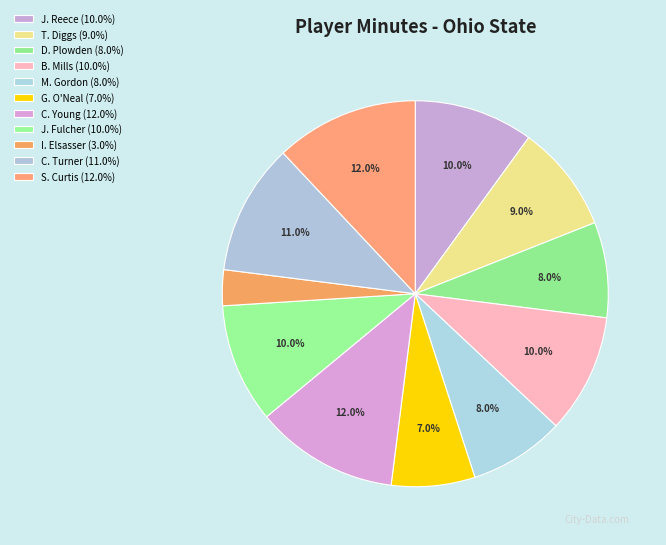

How many slices are in this pie chart?

11